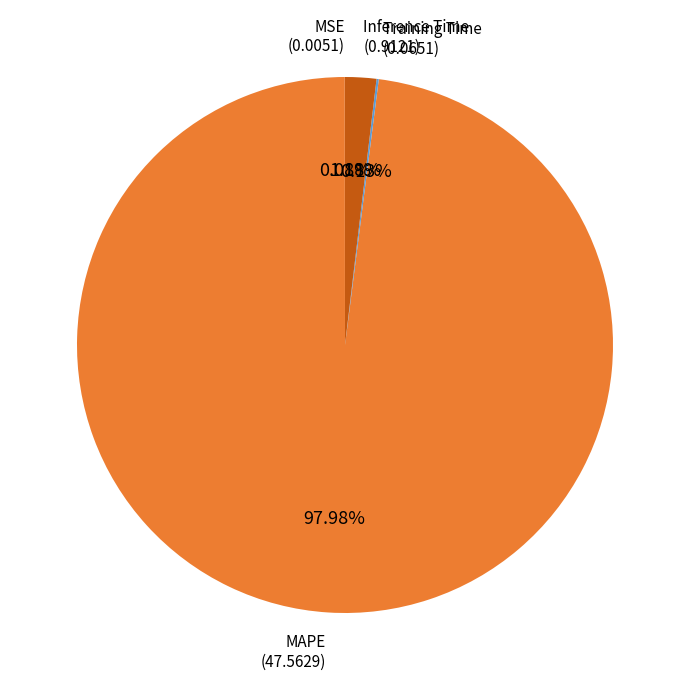

Is there a majority slice in this chart?

Yes